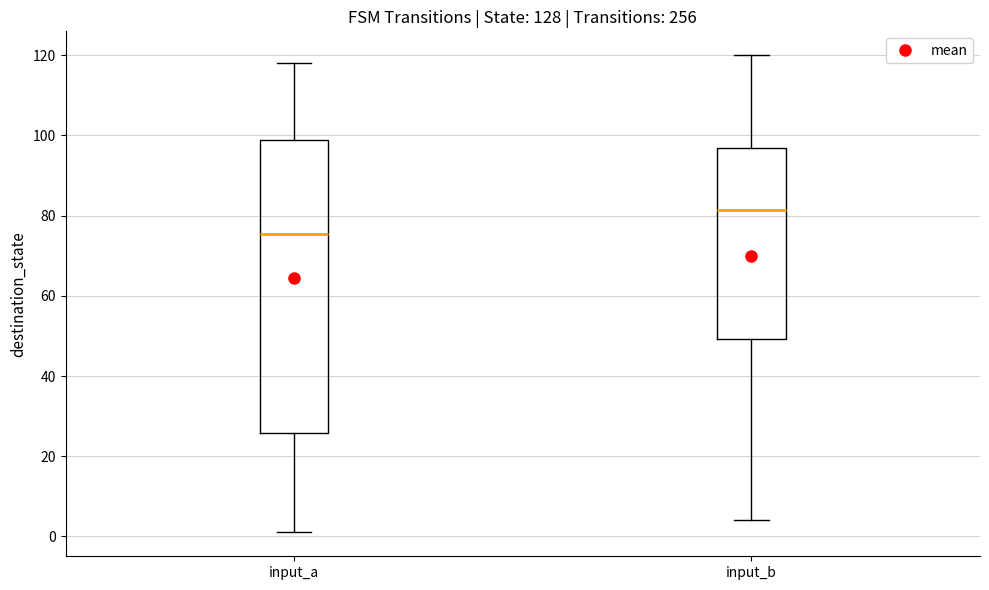

Reading left to right, read every box against the y-axis: the position of its median line, the range the box covers, and the ends of its whiskers. The values are not printed on the chart, so give them approximately, as read against the axis.

input_a: median 76, box 26 to 98, whiskers 2 to 118
input_b: median 82, box 50 to 96, whiskers 4 to 120